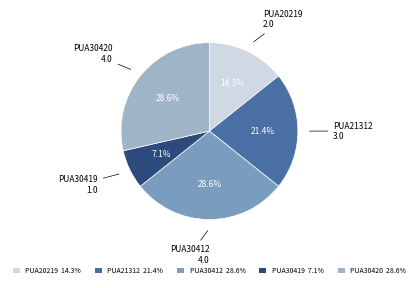

Count the number of slices in the pie.

5